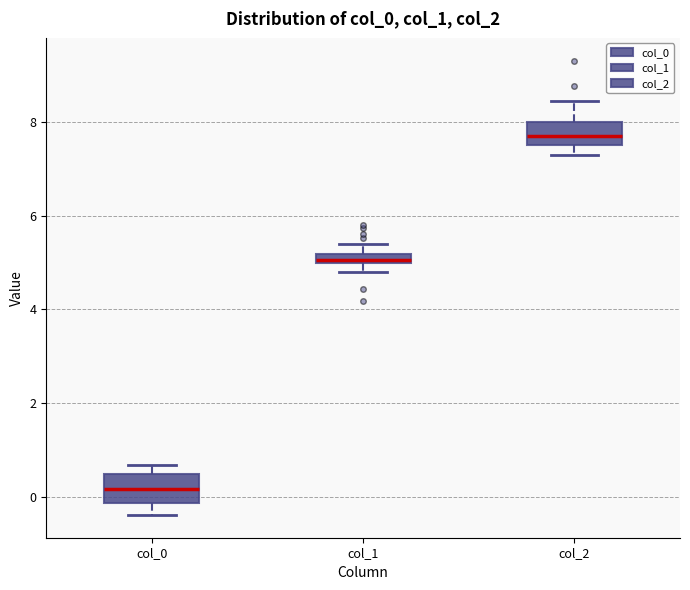

Which box's median line is the lowest?

col_0